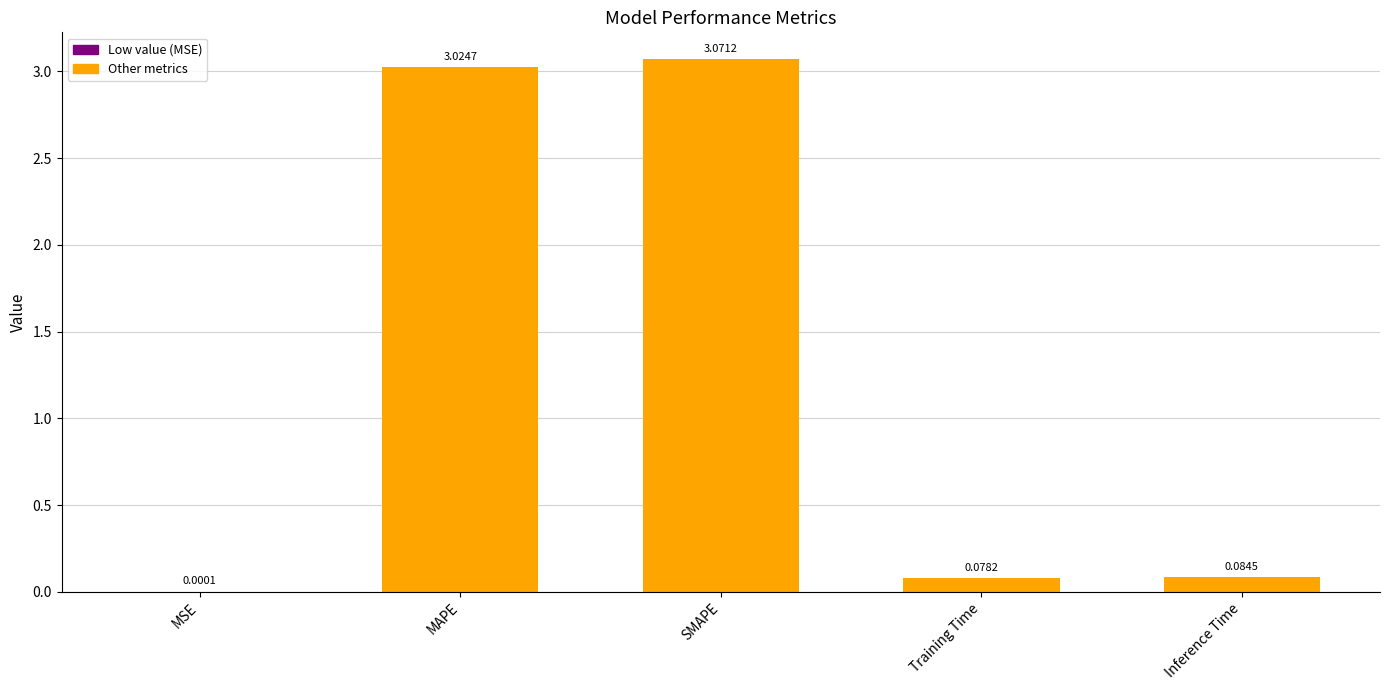

What is the change in value from MSE to MAPE?

+3.0